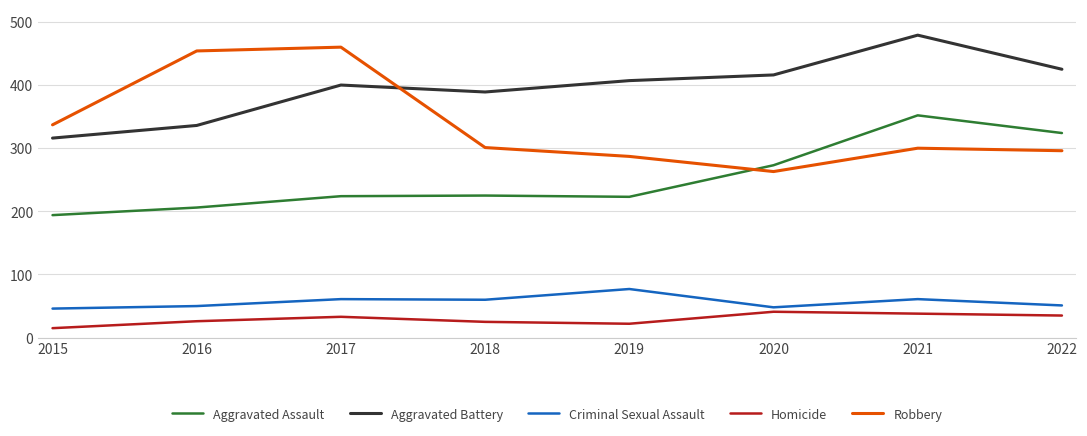

What is the total value across all series at 2018?

1000